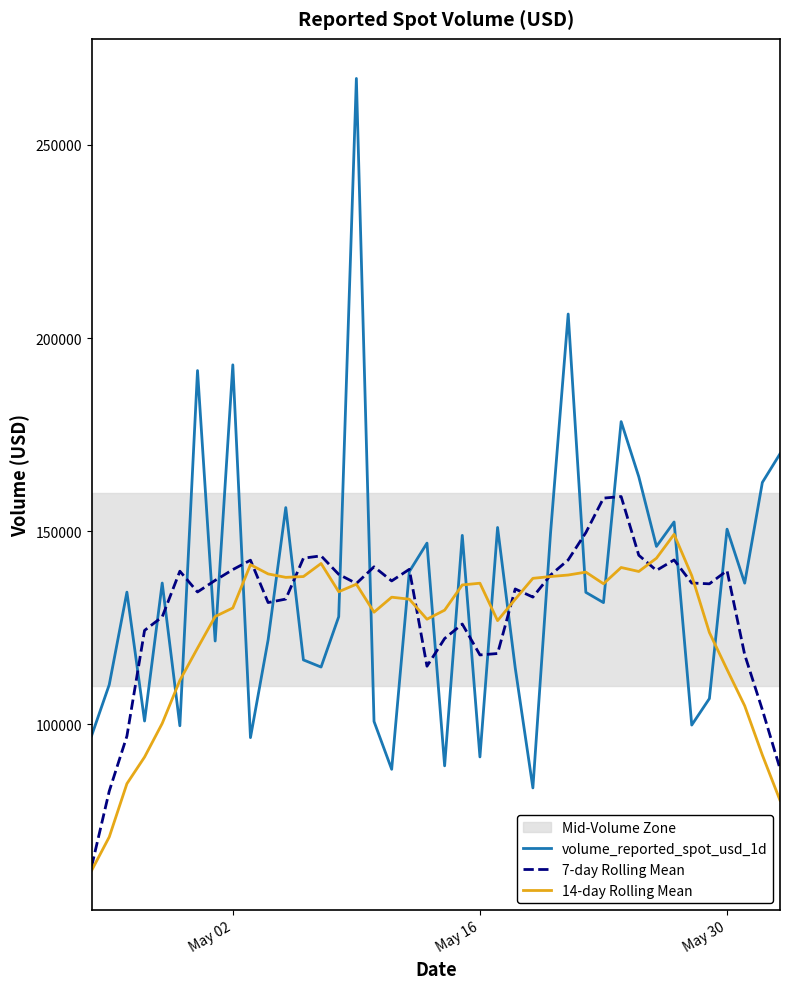

Rank the series by their maximum value, from lowest to highest.

14-day Rolling Mean, 7-day Rolling Mean, volume_reported_spot_usd_1d